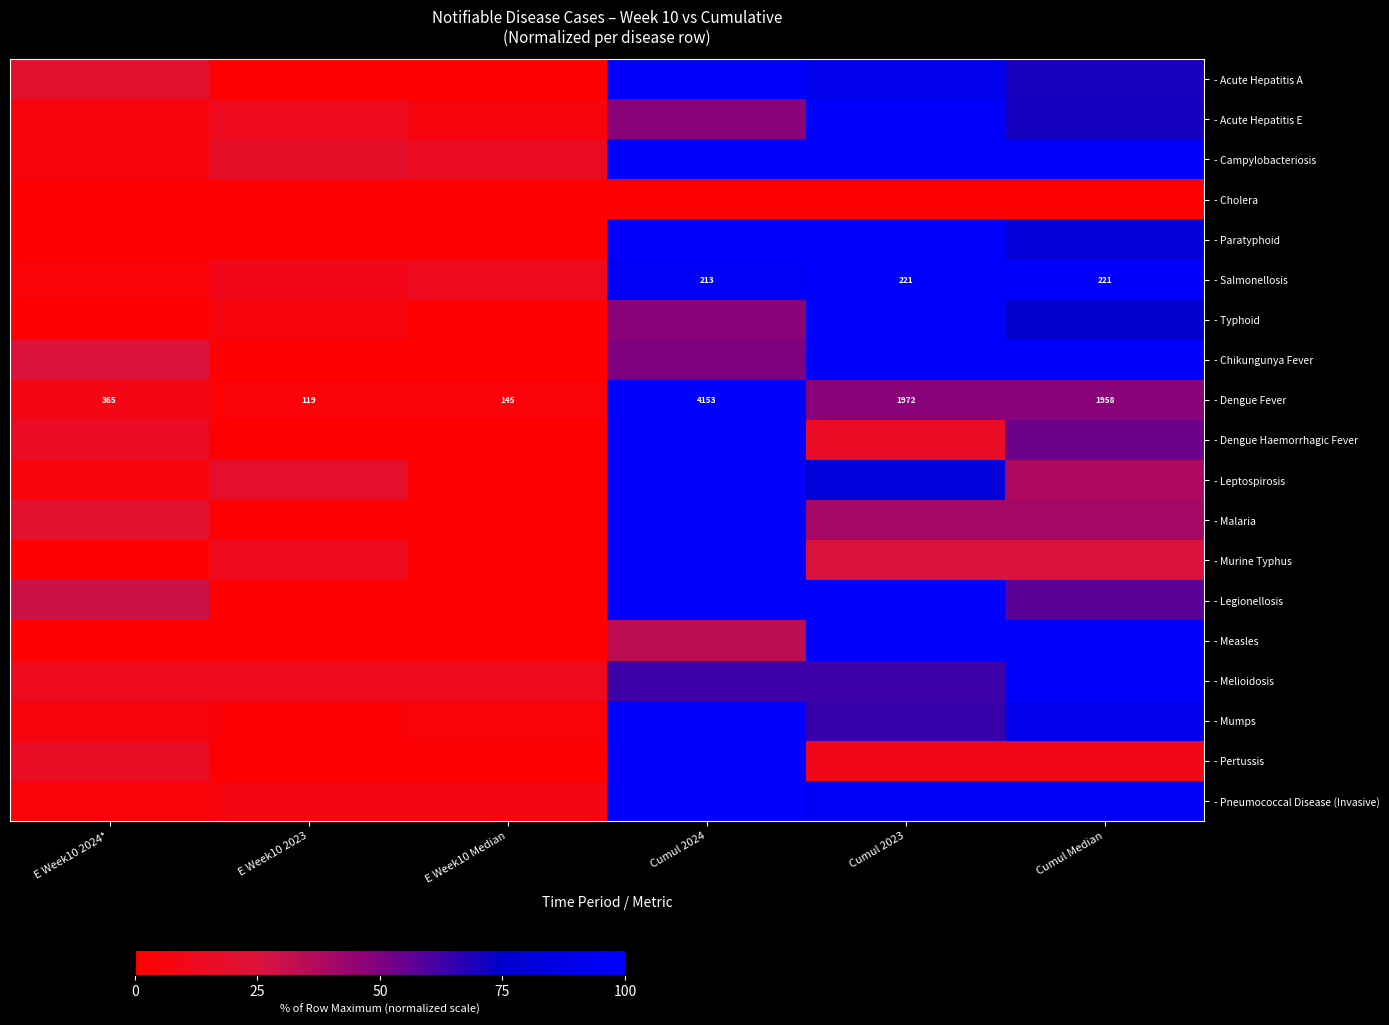

What is the greatest value displayed?

100.0